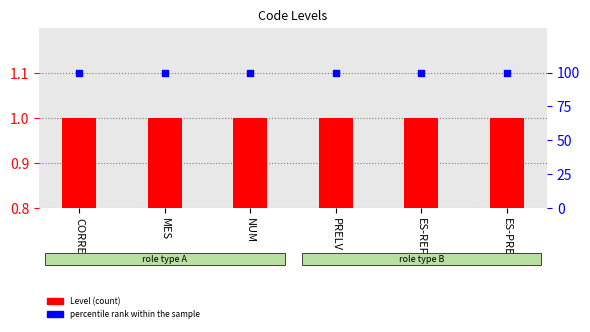

What are all the series names shown in the legend?

Level (count), percentile rank within the sample